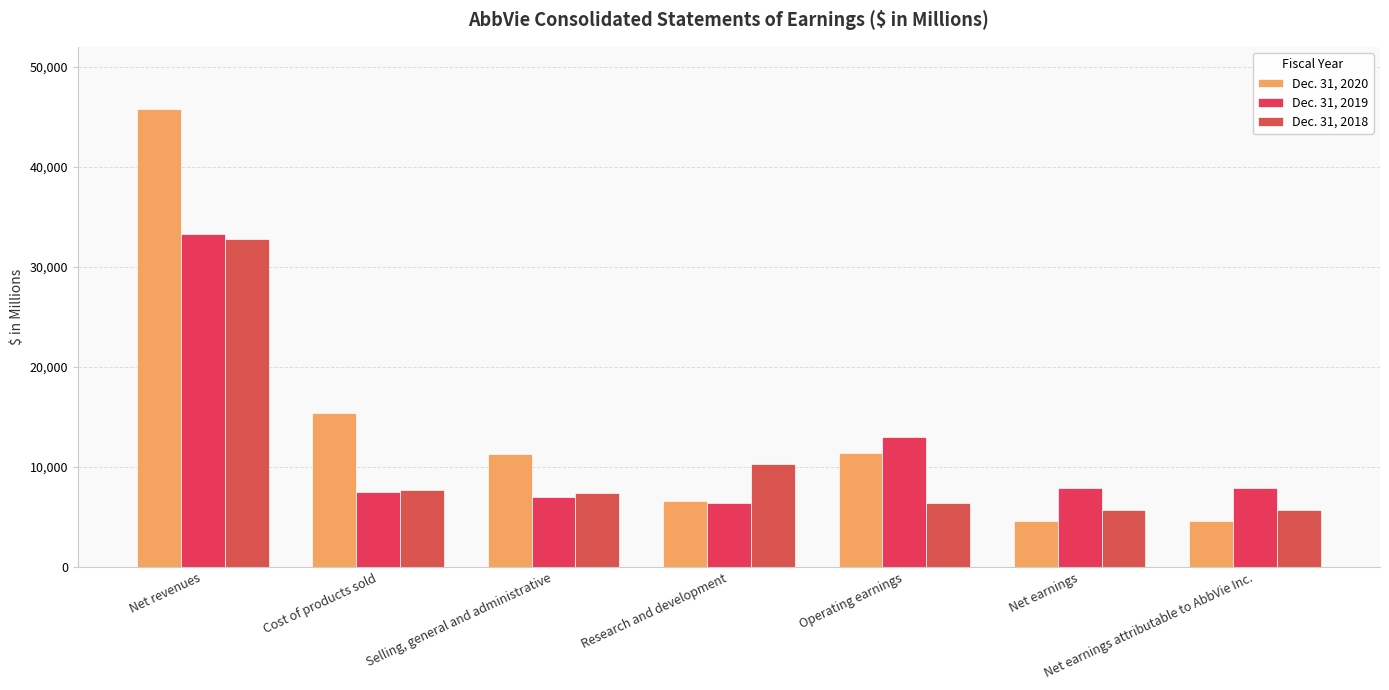

Count the number of categories in the chart.

7